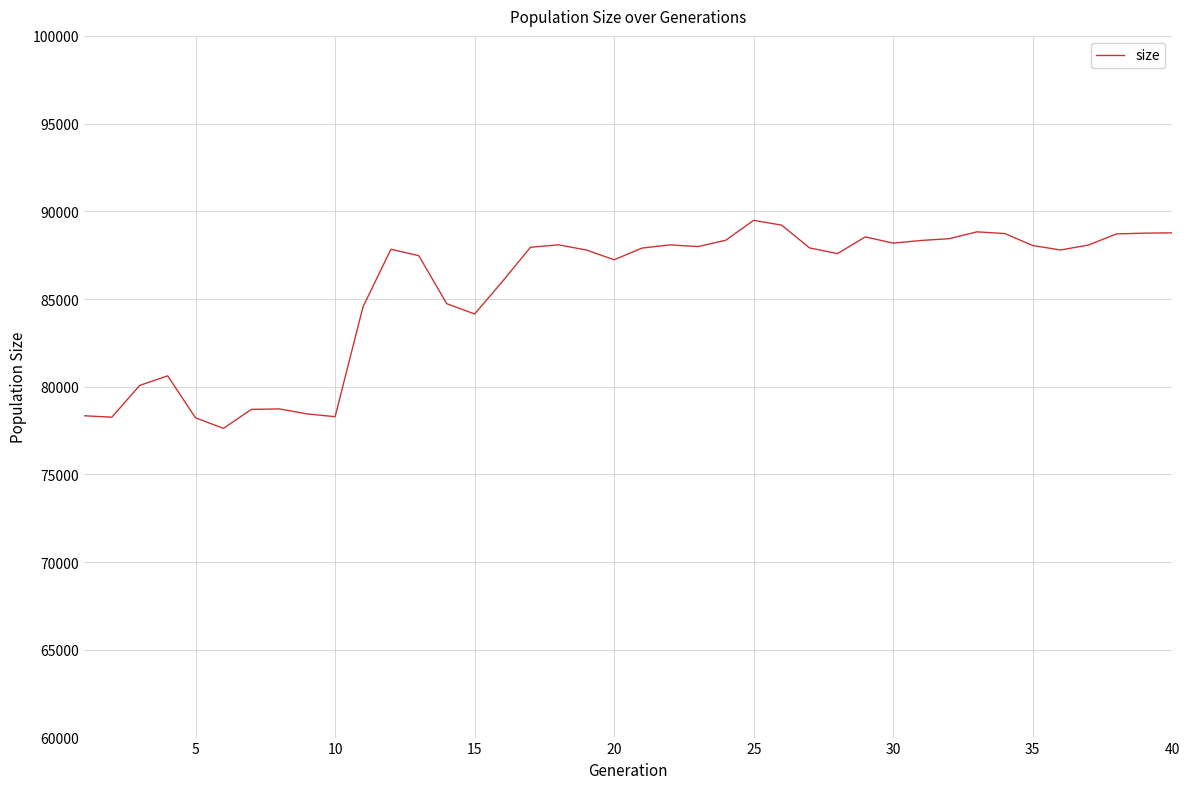

What is the maximum value shown in the chart?

89487